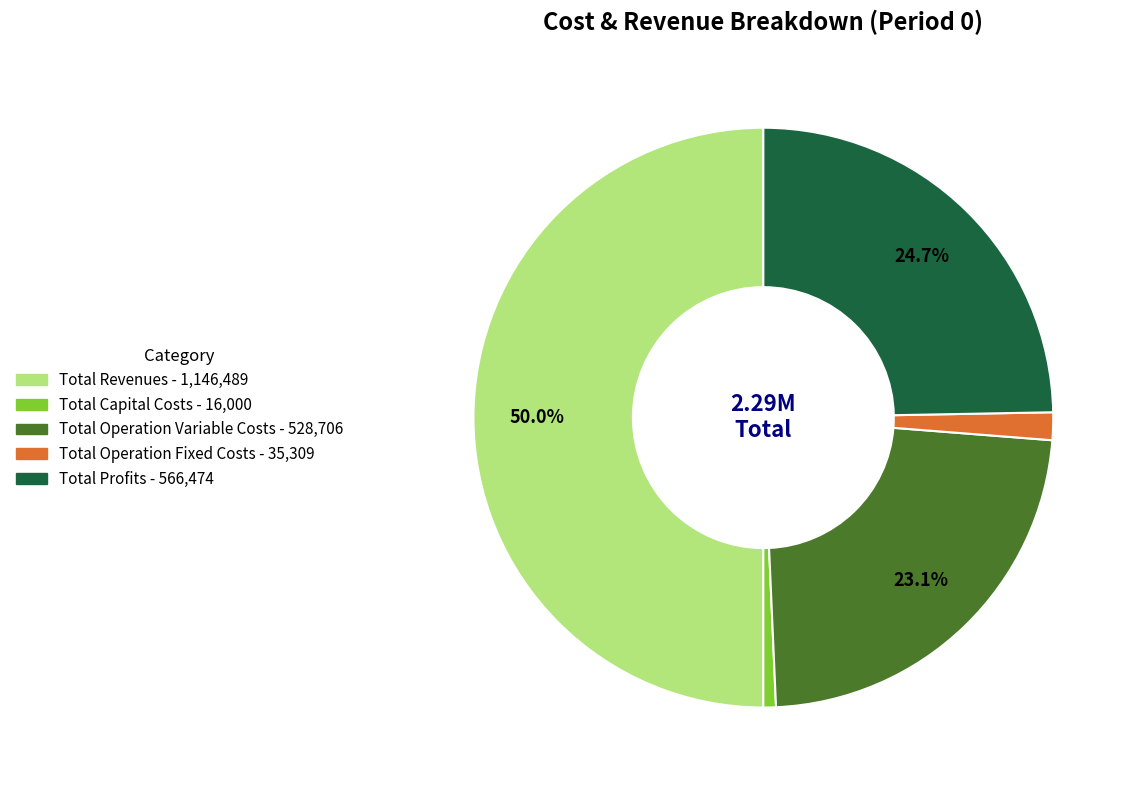

To the nearest percent, what is the difference between the largest and smallest slice percentages?

49%